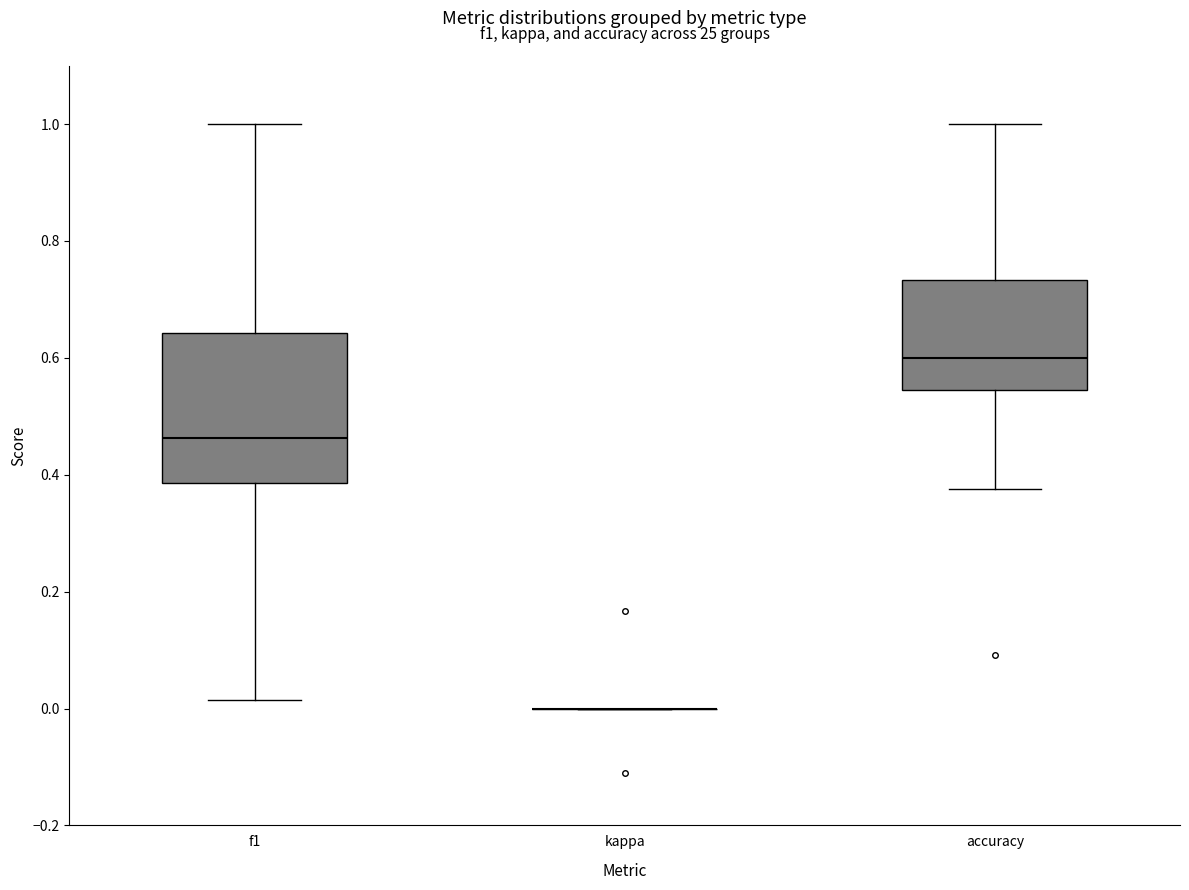

Reading left to right, read every box against the y-axis: the position of its median line, the range the box covers, and the ends of its whiskers. The values are not printed on the chart, so give them approximately, as read against the axis.

f1: median 0.46, box 0.38 to 0.64, whiskers 0.02 to 1.00
kappa: box collapsed to a line at 0.00, whiskers 0.00 to 0.00
accuracy: median 0.60, box 0.54 to 0.74, whiskers 0.38 to 1.00